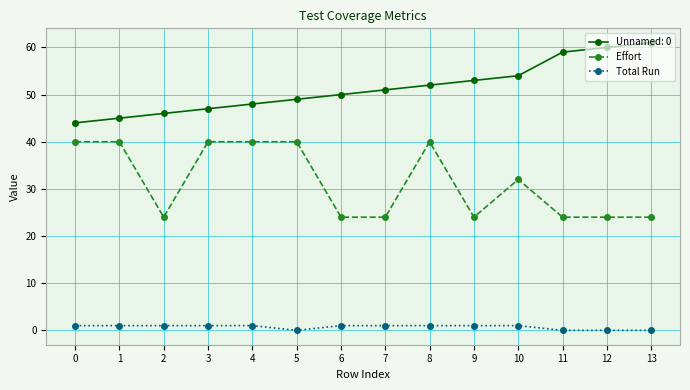

What is the sum of the Effort values at 4 and 5?

80